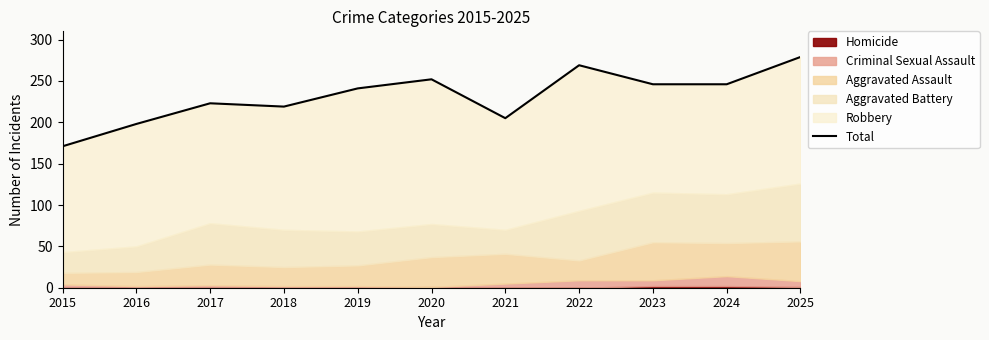

At which label is the value closest to 225?

2017